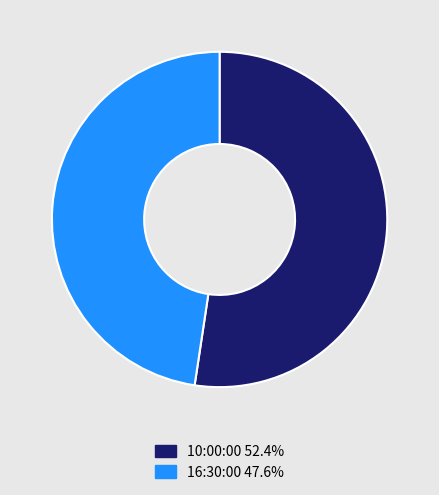

Which slice is the smallest?

16:30:00